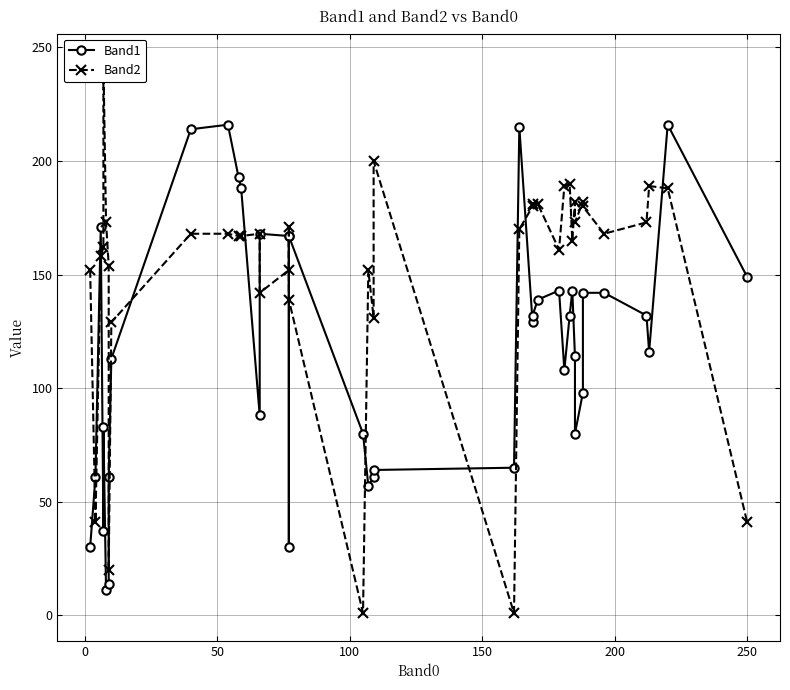

What is the value of the Band1 point at the 16th from the left?

167